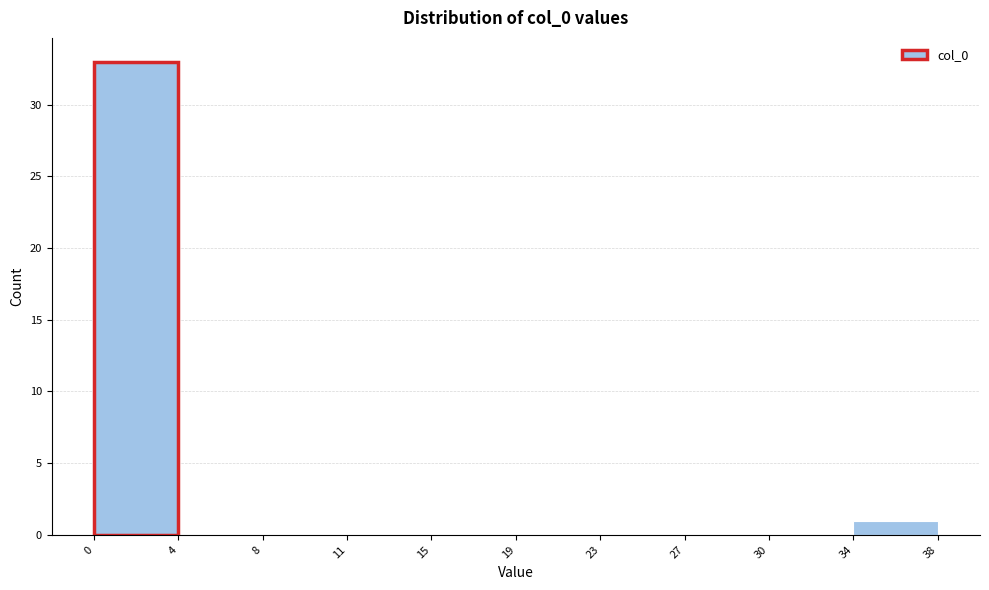

How tall is the bar that spans 34 to 38 on the x-axis? The values are not printed on the chart, so give them approximately, as read against the axis.

1